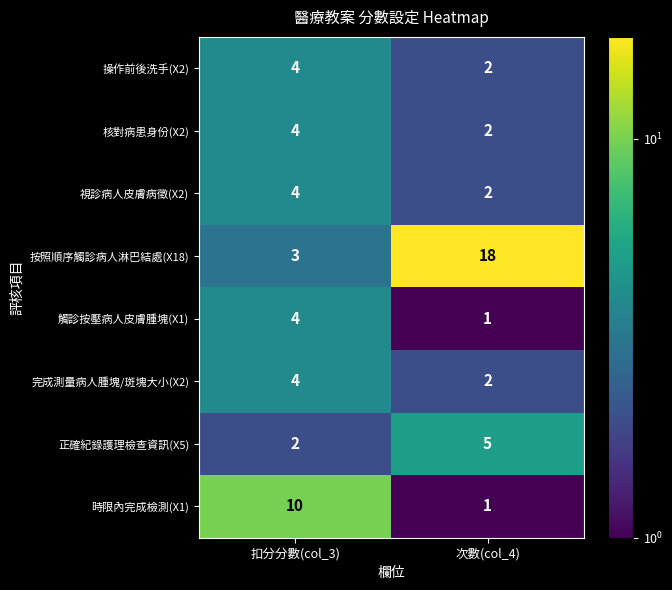

At which label is 時限內完成檢測(X1) closest to 5?

次數(col_4)